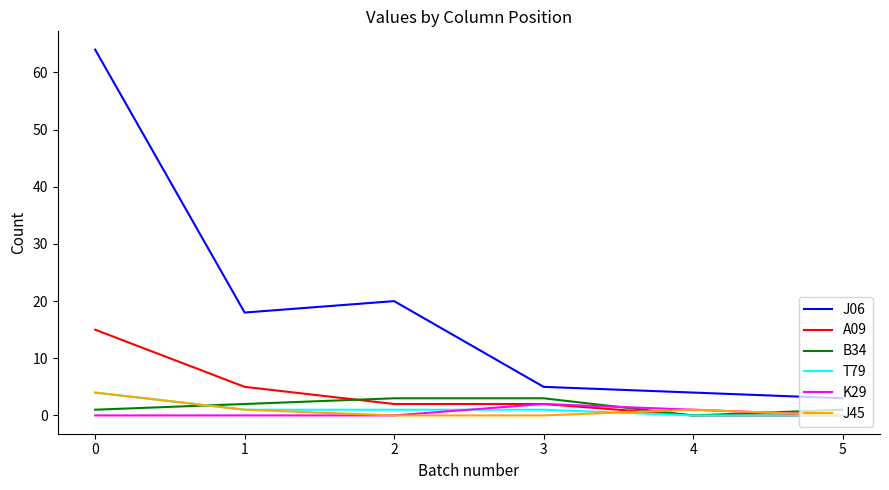

True or false: A09 has a value of 0 at 4.

True